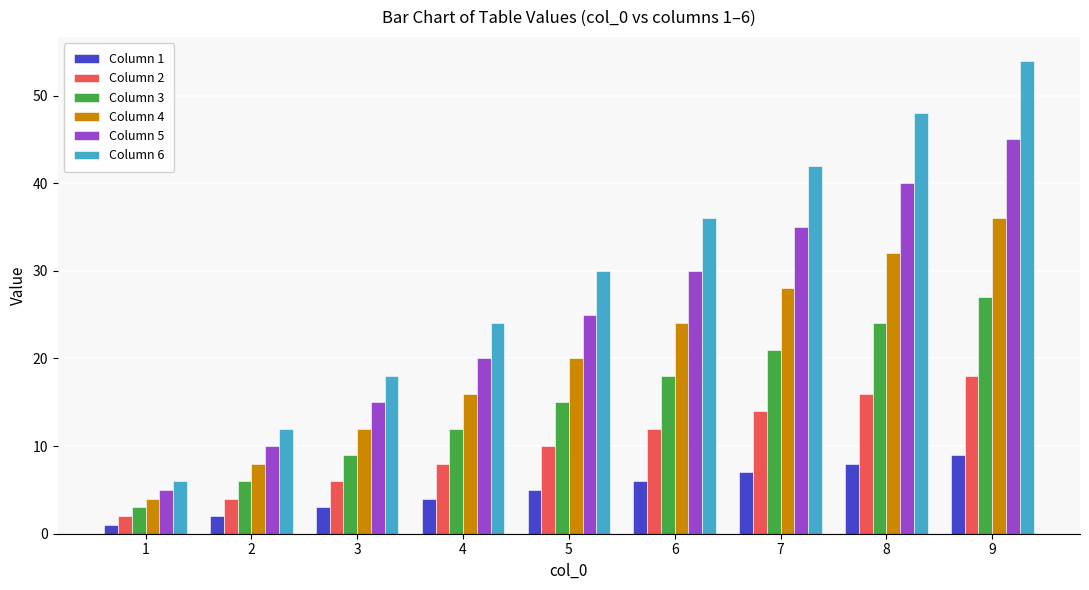

How many bars are there in total?

54